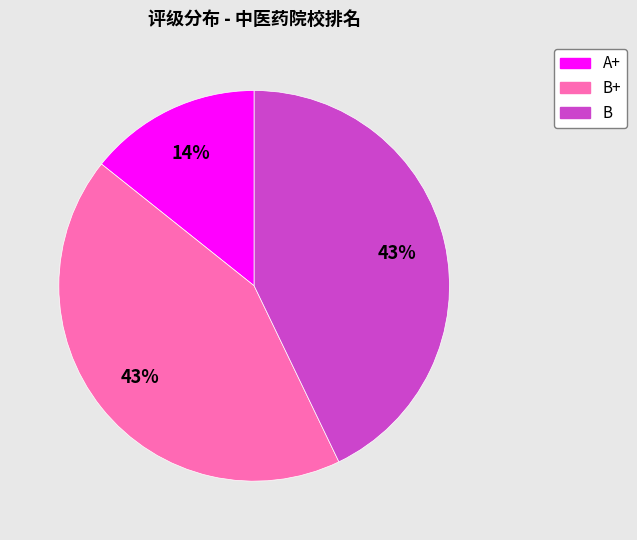

To the nearest percent, what percentage of the pie is B?

43%